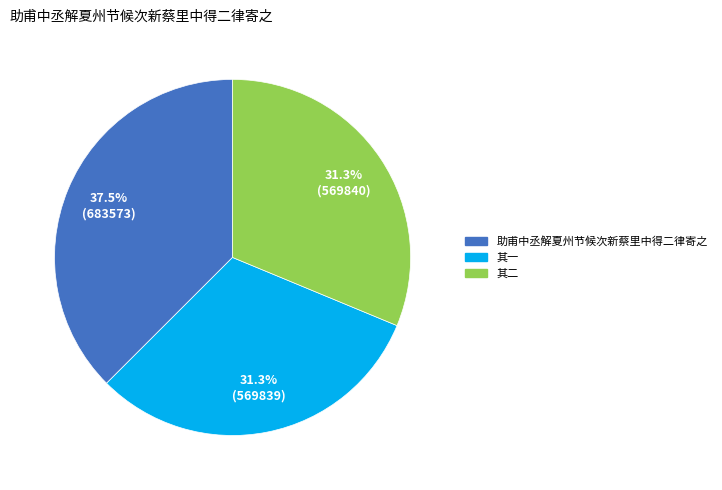

Does any single category account for the majority?

No